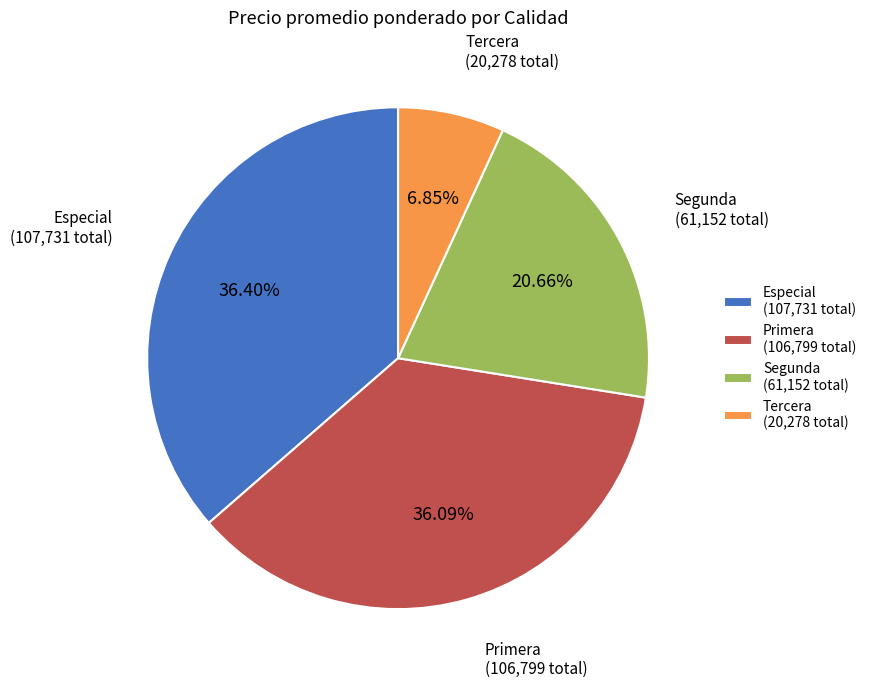

Combined, do Primera (106,799 total) and Segunda (61,152 total) account for over 50%?

Yes